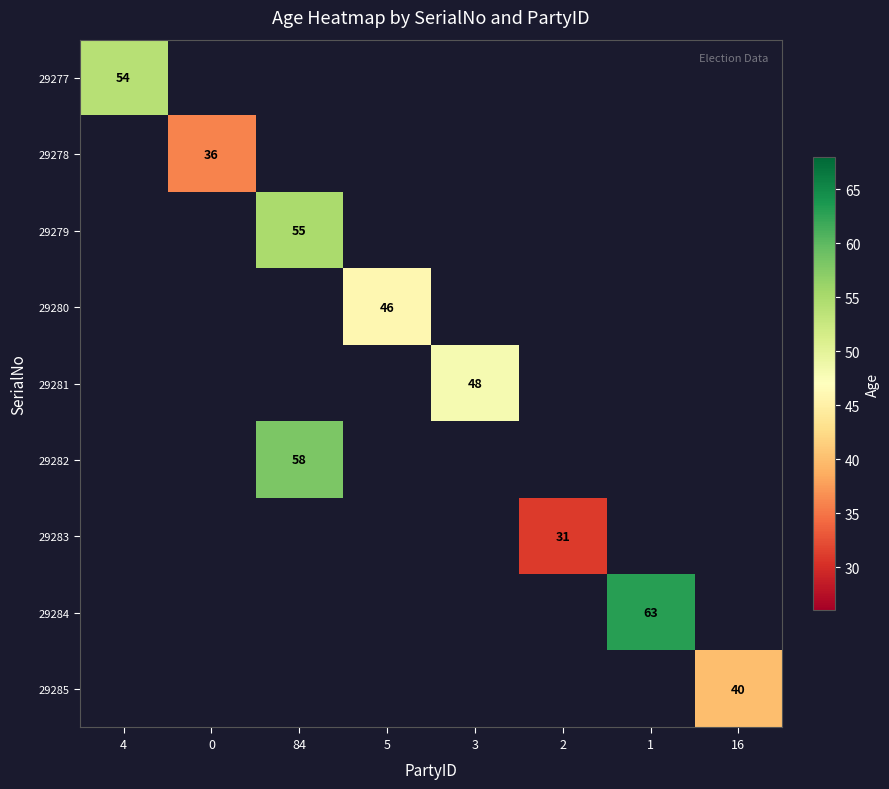

Is it true that 29281 equals 48 at 3?

True